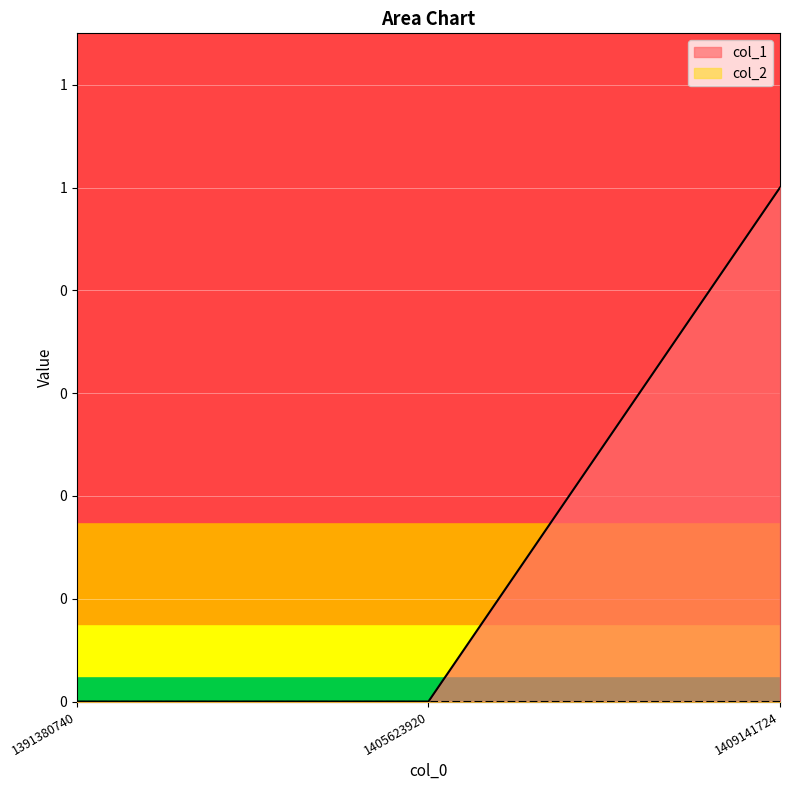

List the labels in order of value, smallest first.

1391380740, 1405623920, 1409141724